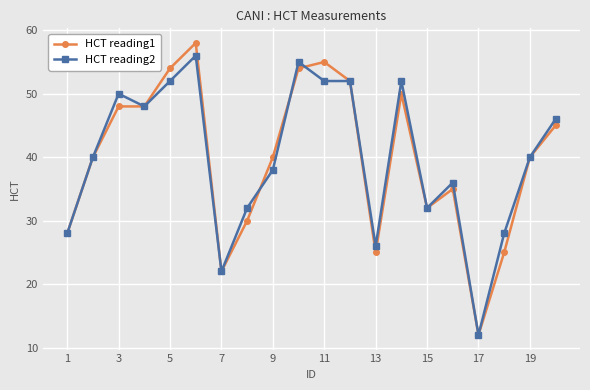

Does the chart have visible grid lines?

Yes